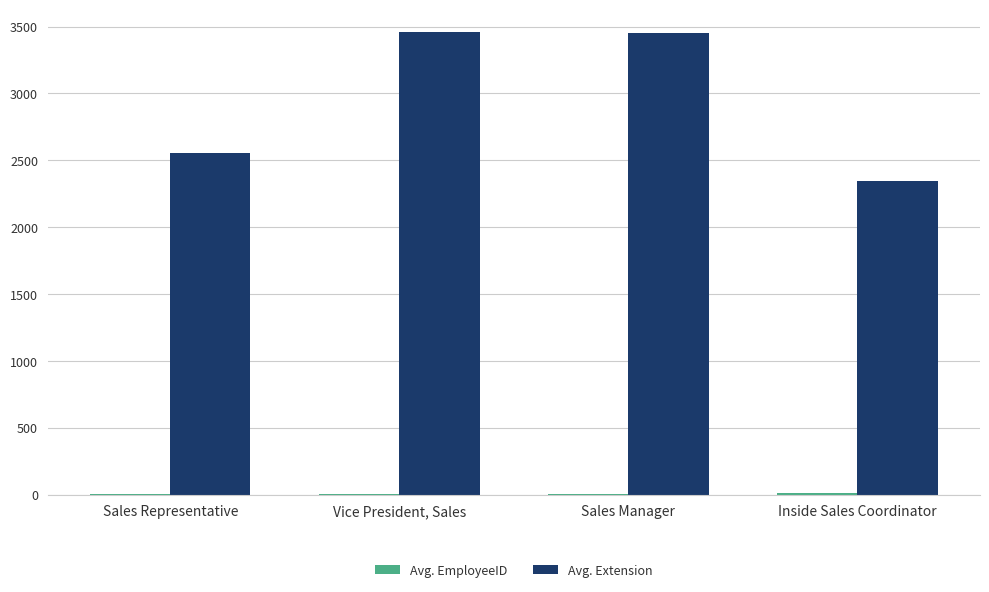

What is the total value across all series at Sales Representative?

2562.2